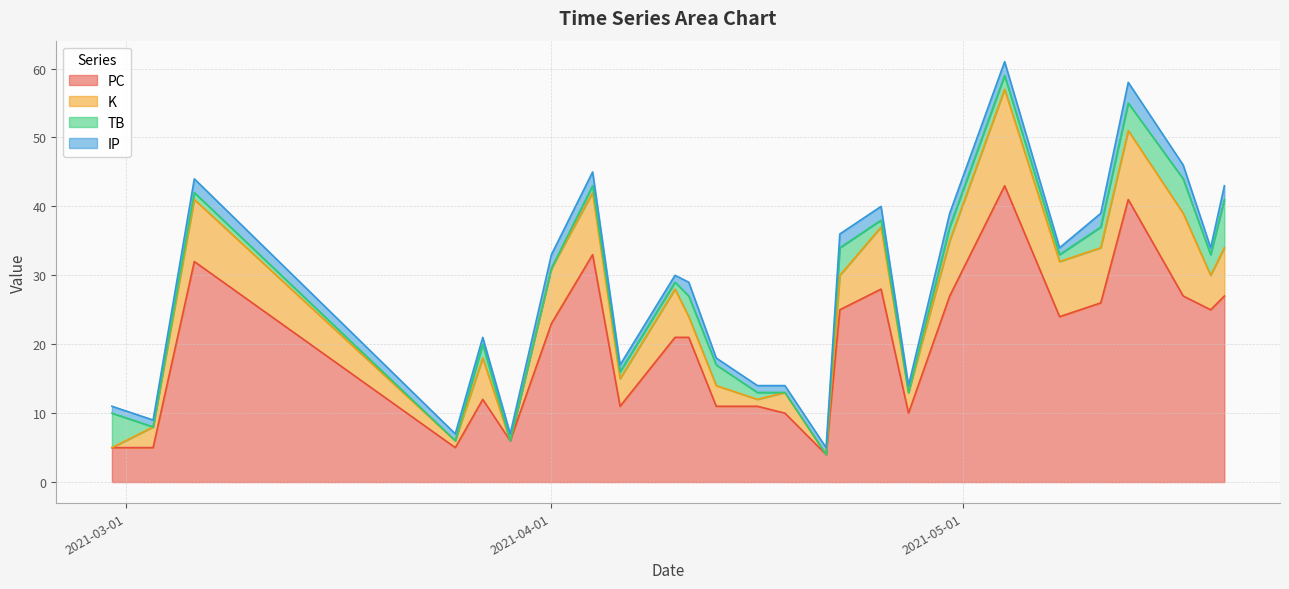

The value of K at 2021-03-29 is -10. True or false?

False